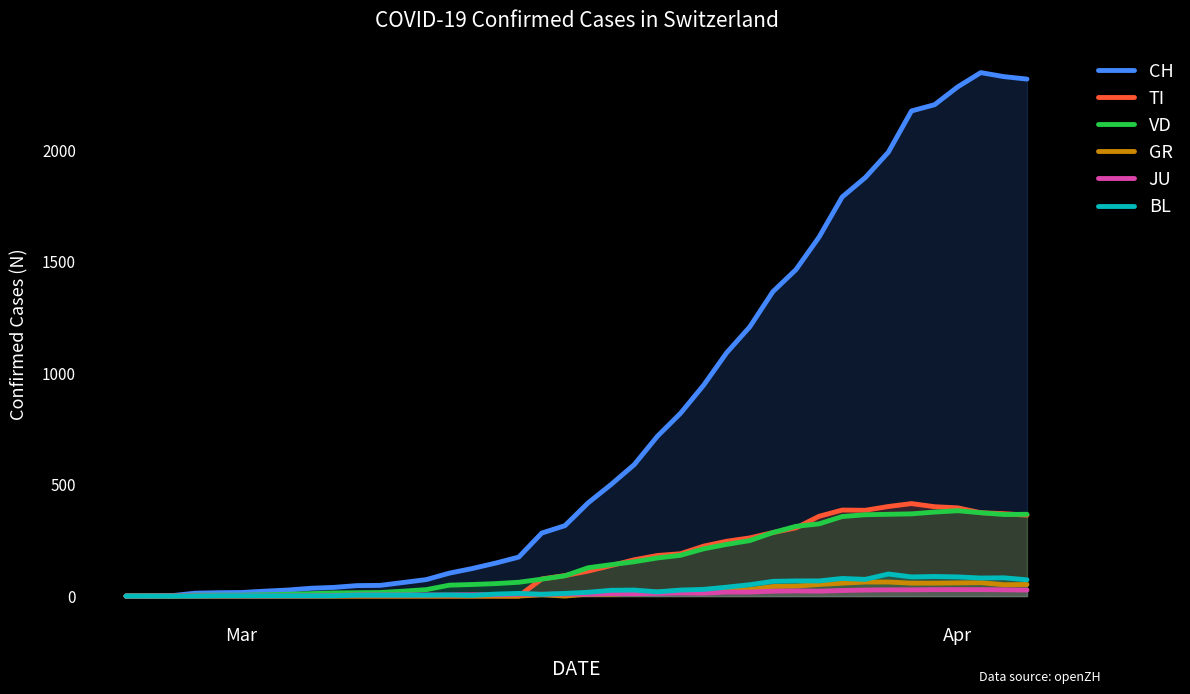

What is the maximum value shown in the chart?

2349